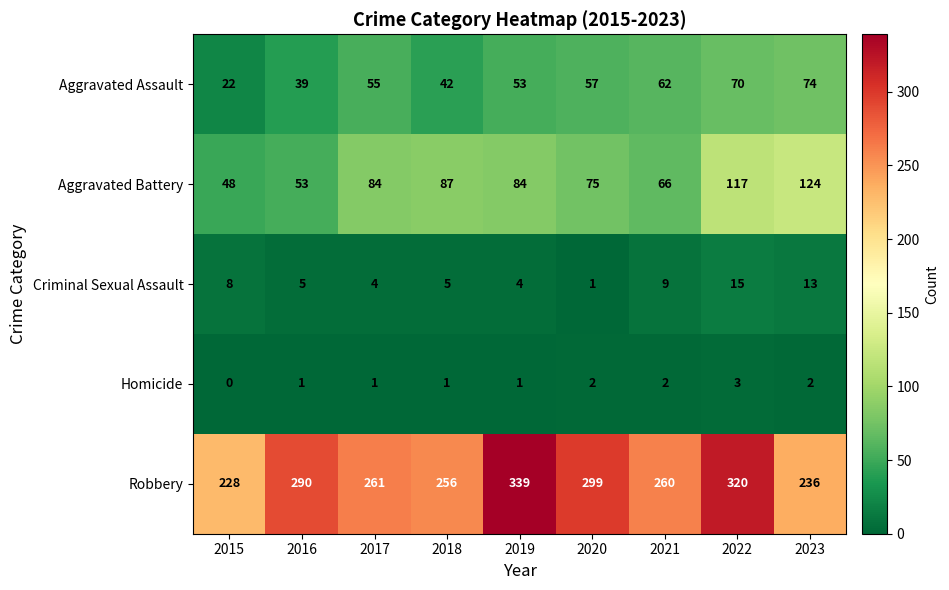

Is it true that Aggravated Battery equals 22 at 2015?

False